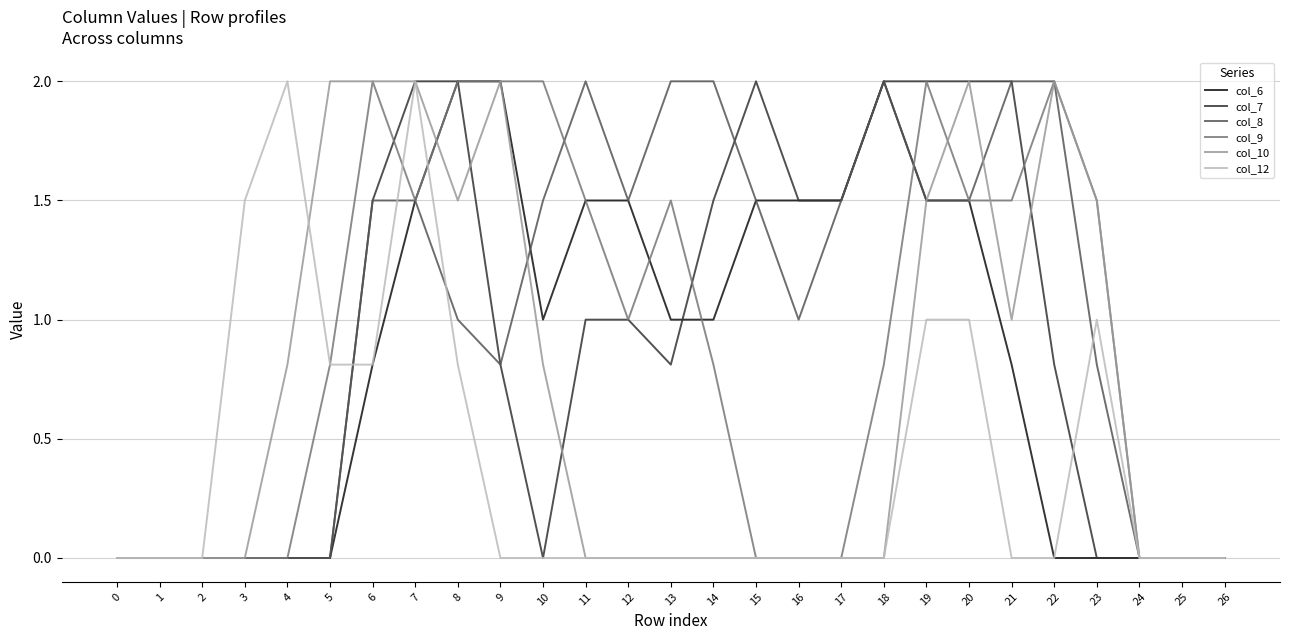

Is the value of col_6 at 23 greater than the value of col_8 at 7?

No